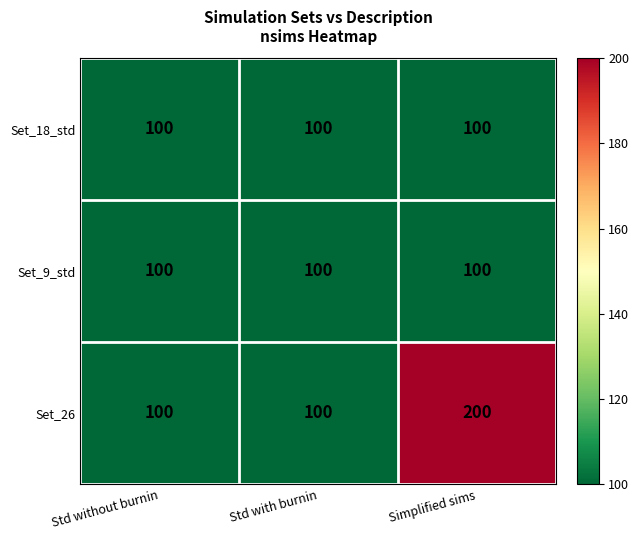

Reading left to right, list all the values displayed in this chart.

Set_18_std: Std without burnin=100	Std with burnin=100	Simplified sims=100
Set_9_std: Std without burnin=100	Std with burnin=100	Simplified sims=100
Set_26: Std without burnin=100	Std with burnin=100	Simplified sims=200